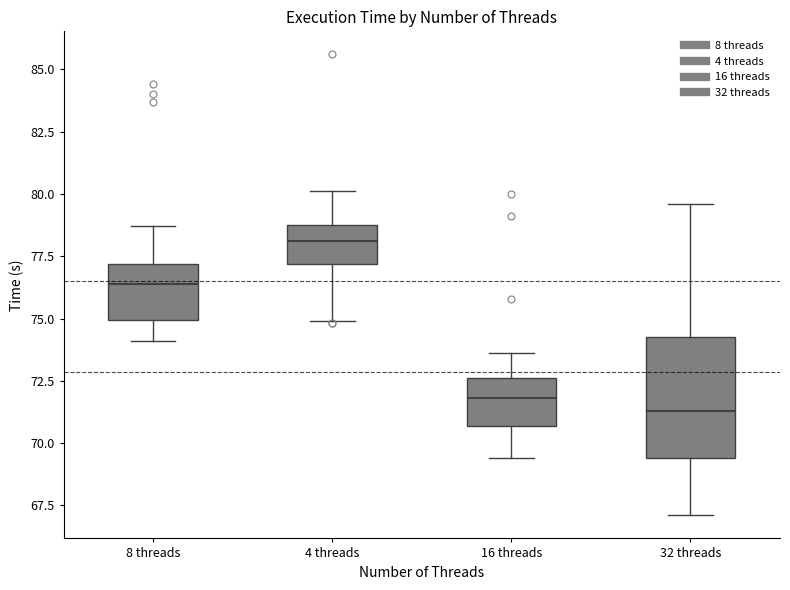

Where does the upper whisker of the box for 16 threads end on the y-axis? The values are not printed on the chart, so give them approximately, as read against the axis.

73.5